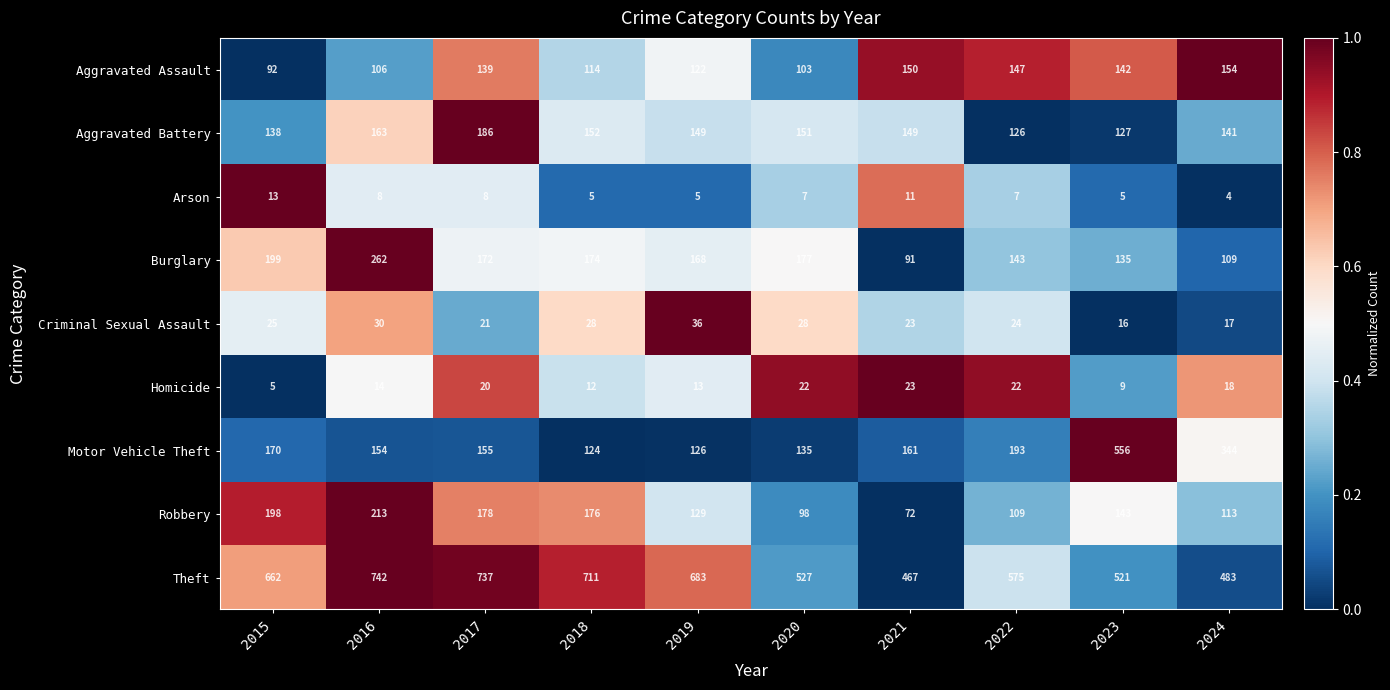

Which series changed the most between 2016 and 2021?

Theft